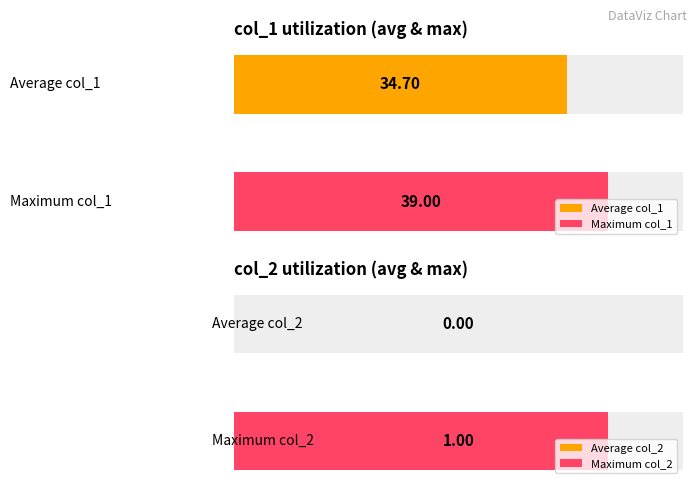

Rank the series at 1501607344 from highest to lowest value.

col_1, col_2